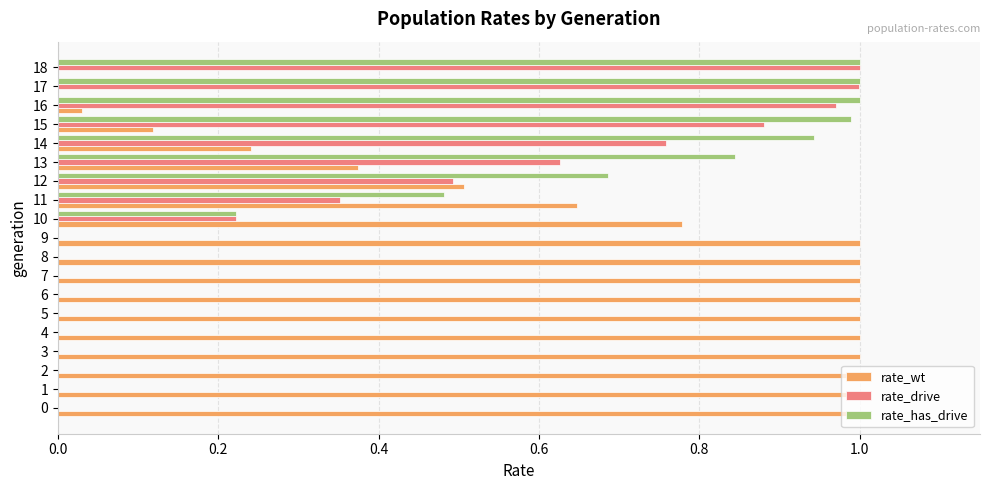

The rate_wt series shows 0.1 at 12. True or false?

False